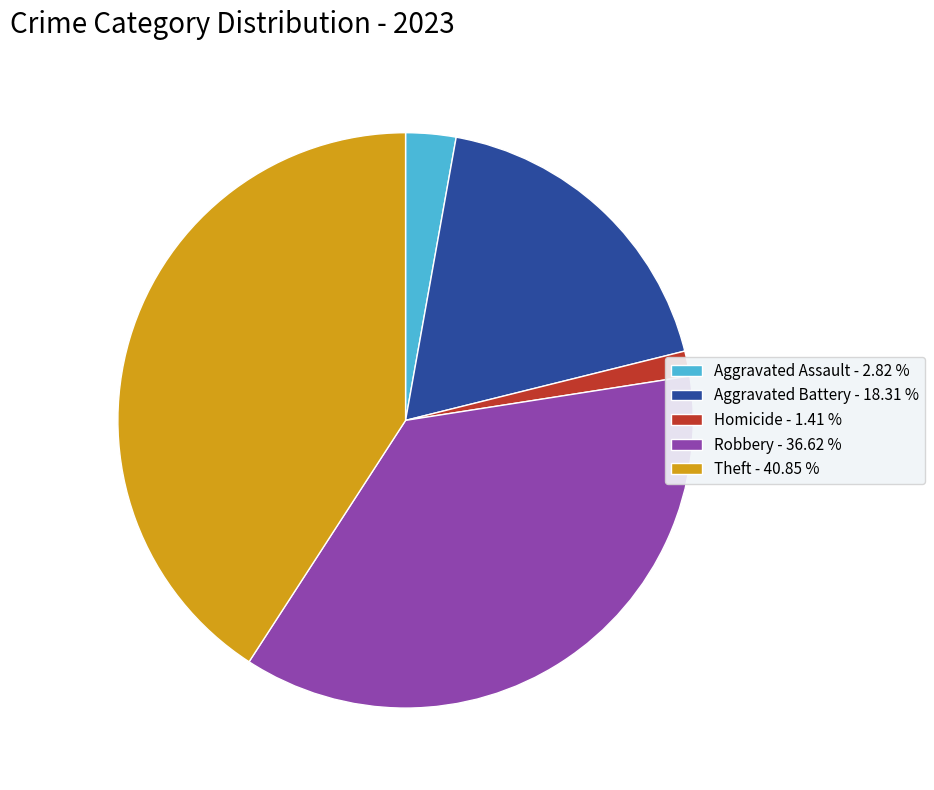

Which slice is the smallest?

Homicide - 1.41 %